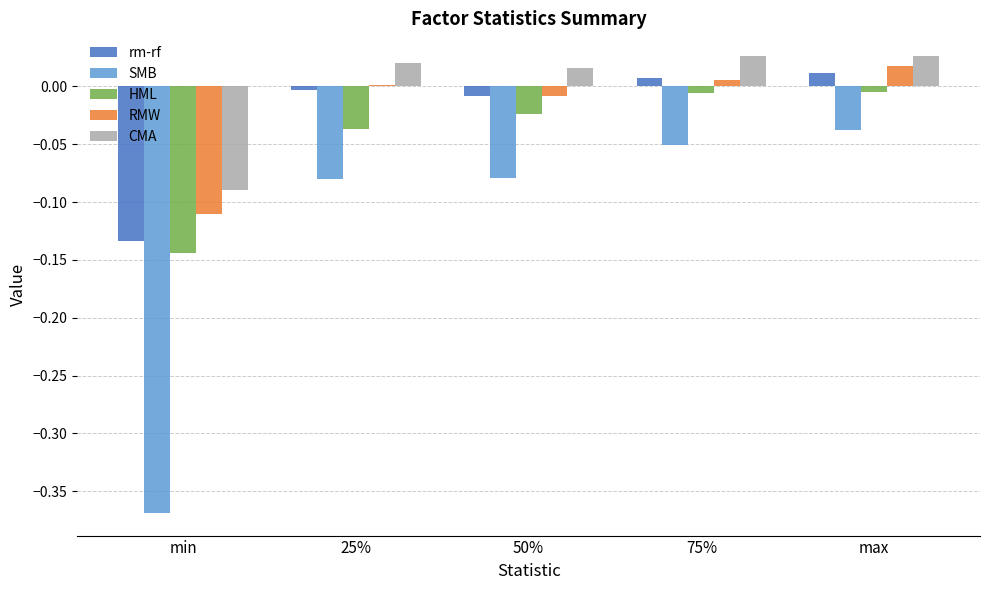

What is the label of the 5th bar from the right?

min